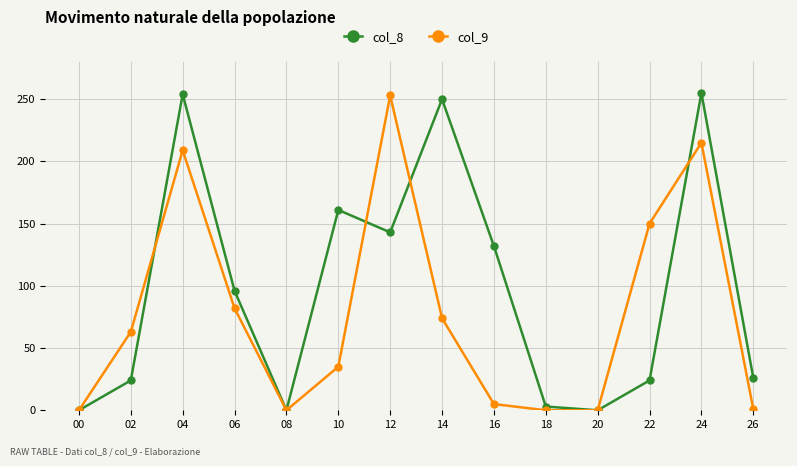

Is the value of col_8 at 18 greater than the value of col_9 at 04?

No